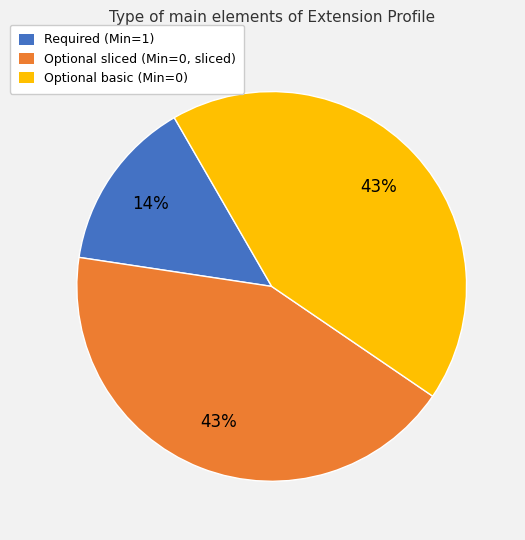

How many segments does this pie chart have?

3